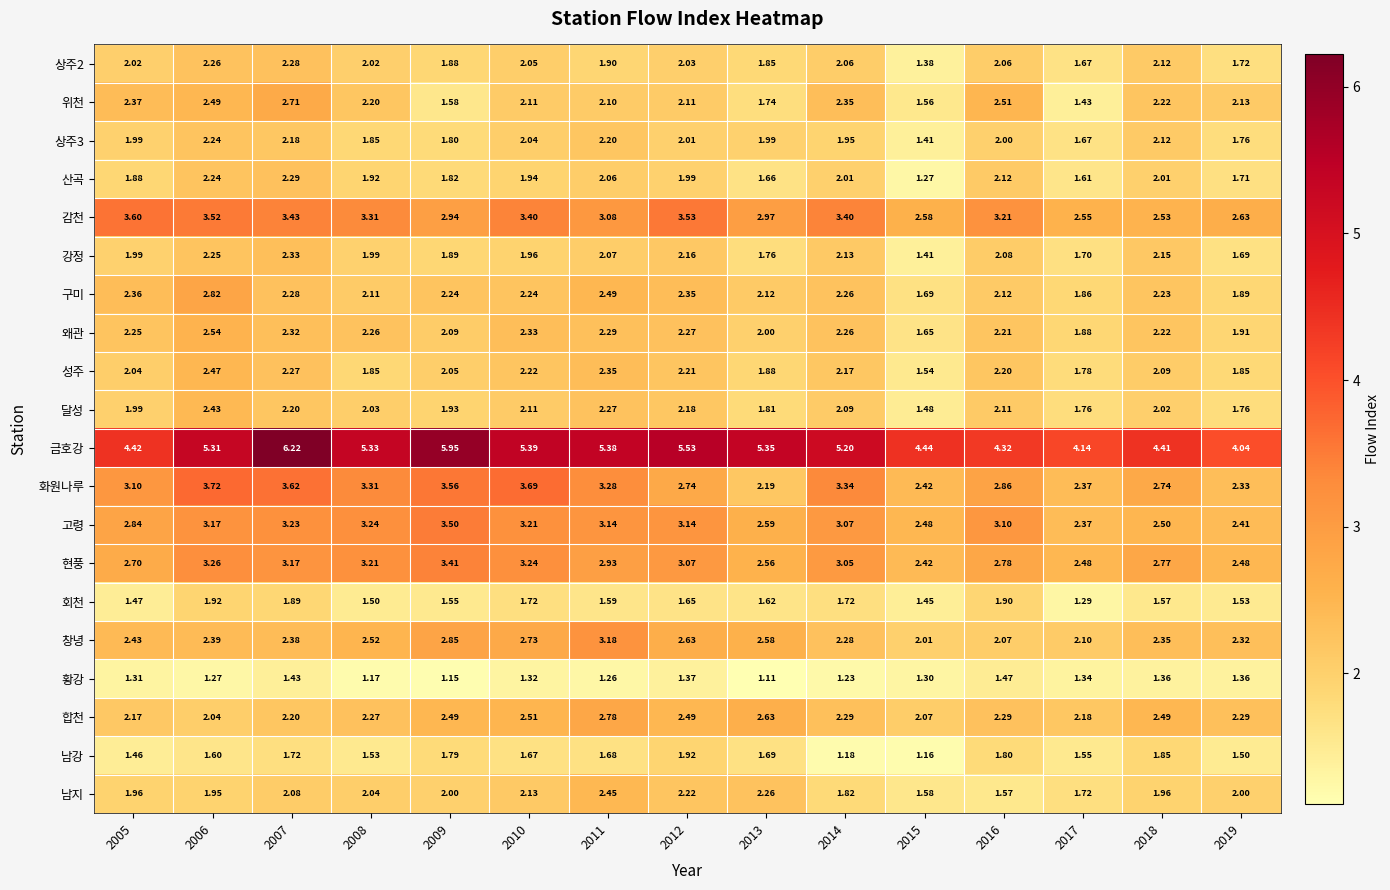

Which series has the largest range (max minus min)?

금호강